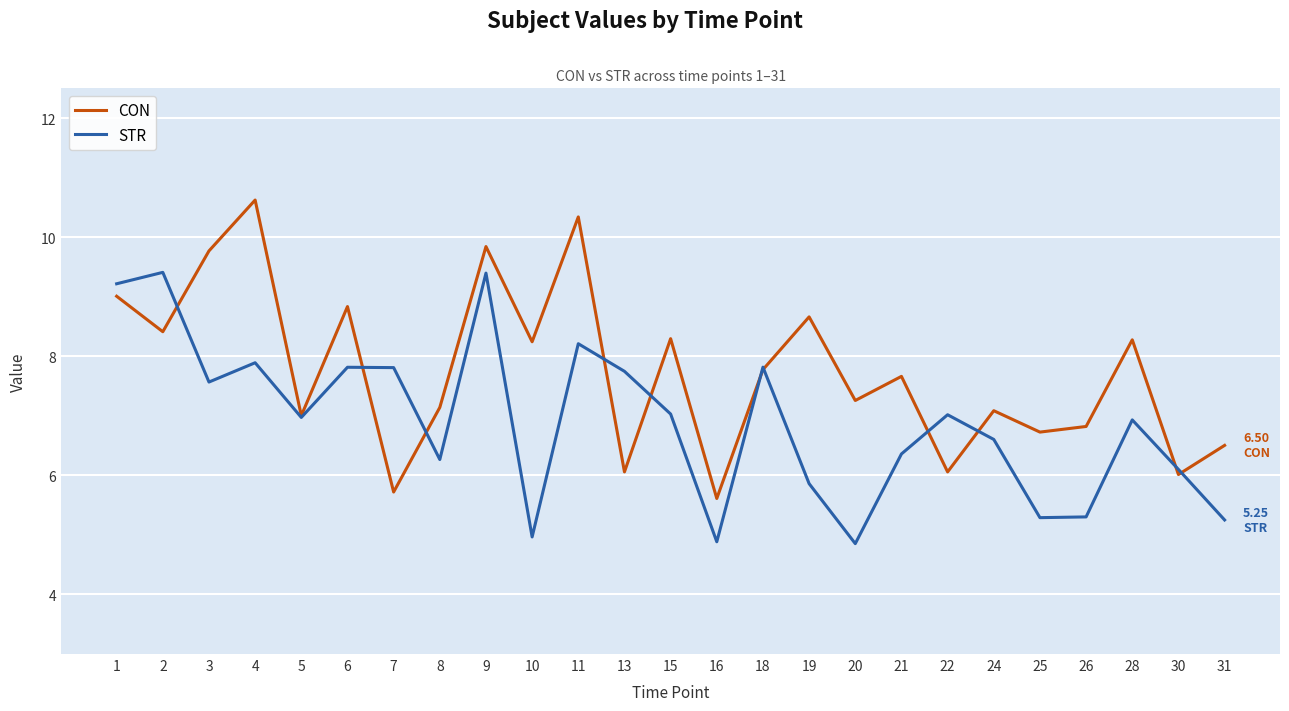

Which series changed the most between 11 and 28?

CON